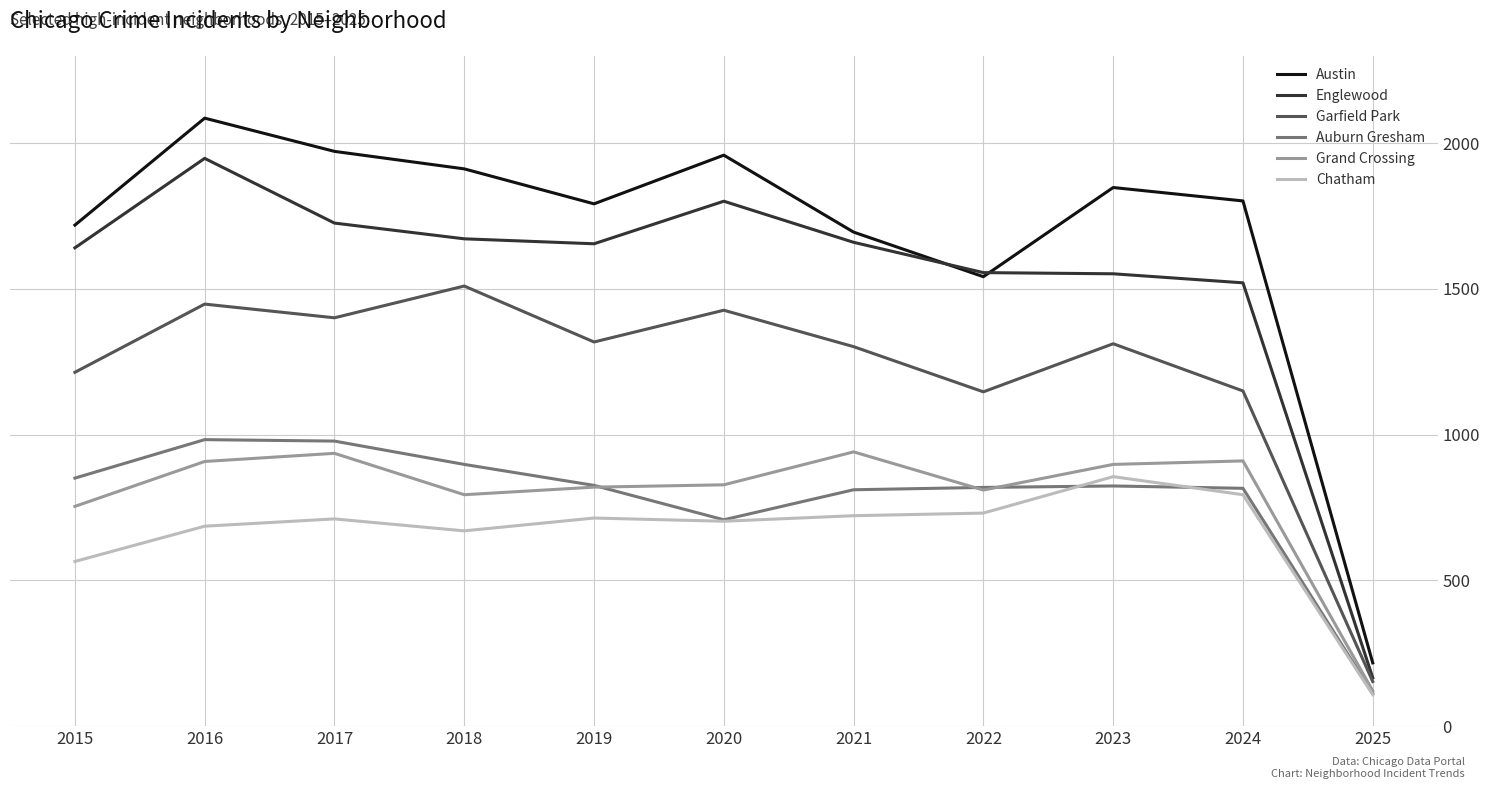

How many values in the Grand Crossing series are below 828?

5